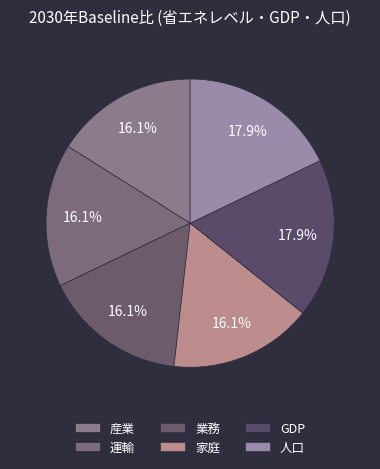

Is there a majority slice in this chart?

No